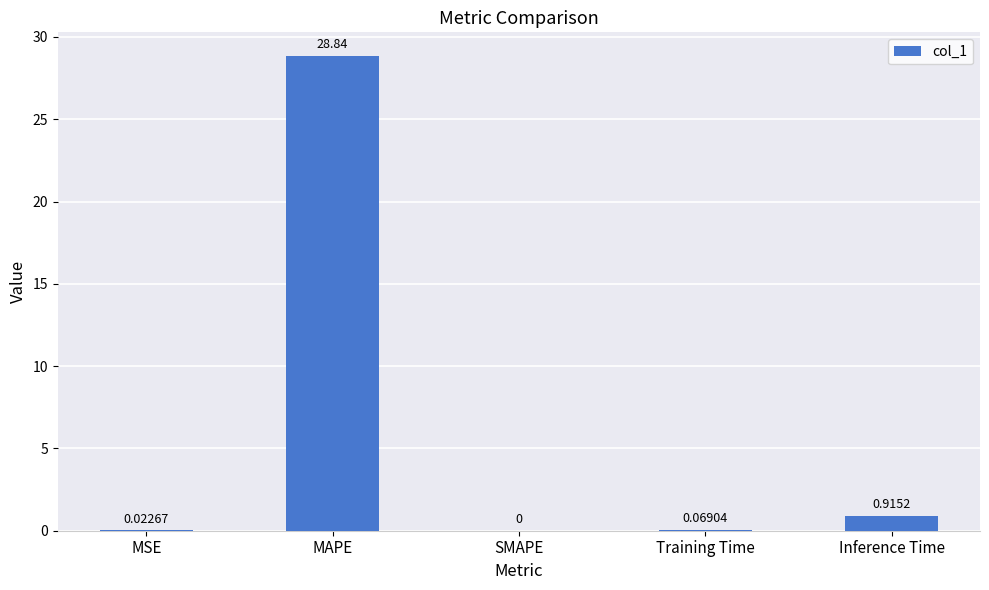

Where is the data nearest to the value 14?

Inference Time